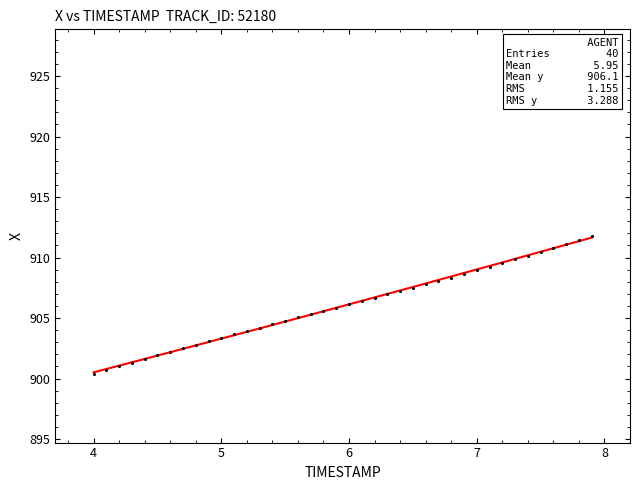

What is the range of X values (max minus min)?

3.9